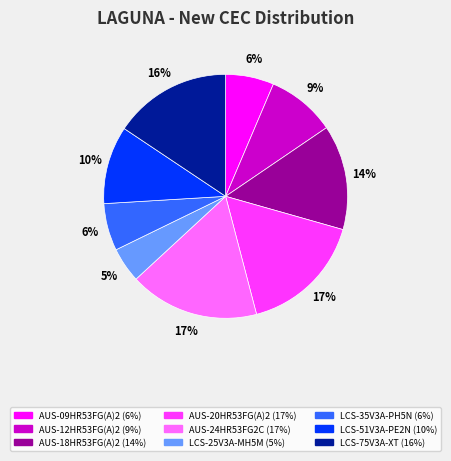

Approximately how many times larger is the value at AUS-24HR53FG2C compared to AUS-20HR53FG(A)2?

1.0